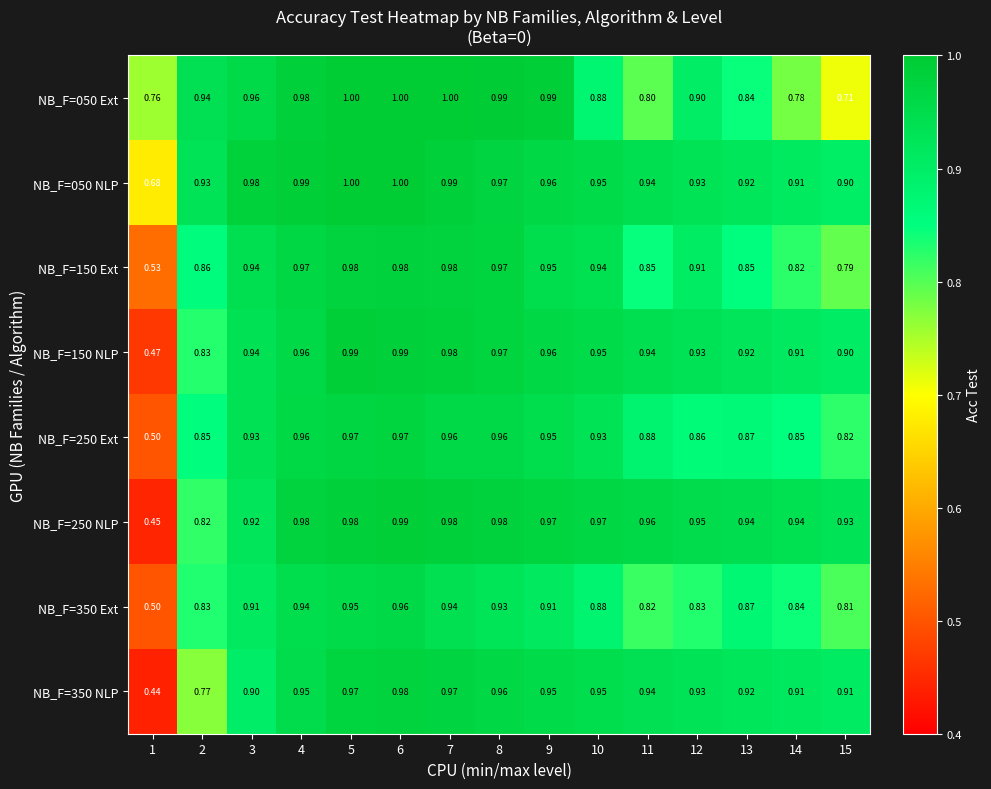

What is the difference between the highest and lowest values at 12?

0.1